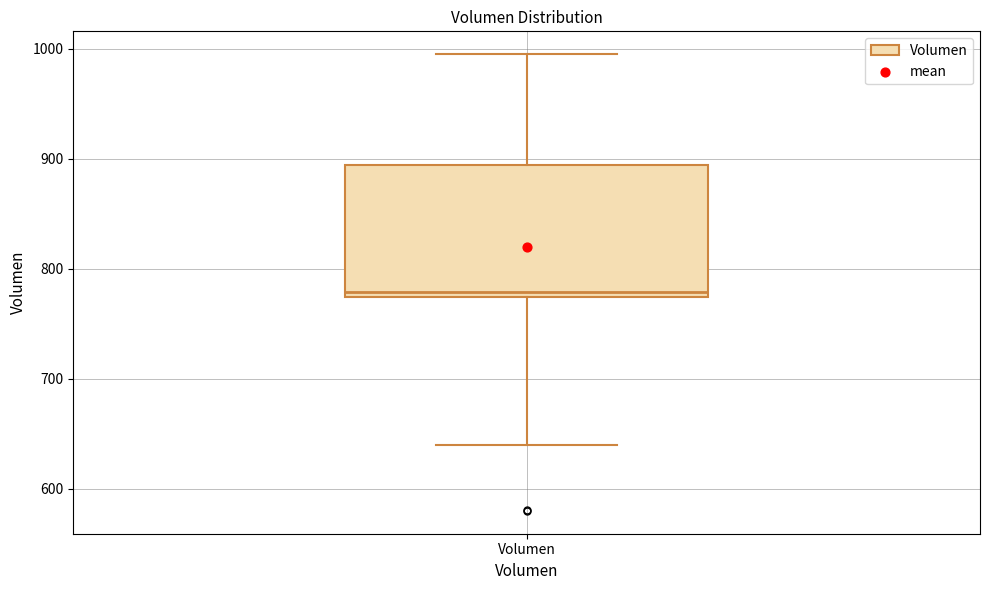

Read this box plot against the y-axis: the position of the median line, the range covered by the box, and the ends of both whiskers. The values are not printed on the chart, so give them approximately, as read against the axis.

median 780, box 770 to 890, whiskers 640 to 1000